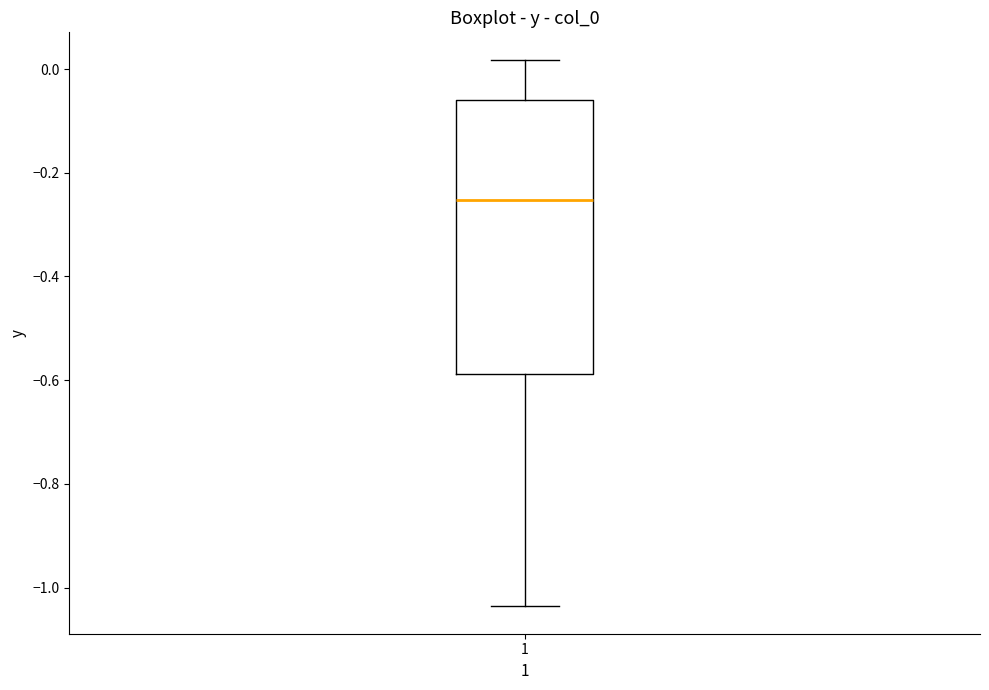

Read this box plot against the y-axis: the position of the median line, the range covered by the box, and the ends of both whiskers. The values are not printed on the chart, so give them approximately, as read against the axis.

median -0.26, box -0.58 to -0.06, whiskers -1.04 to 0.02